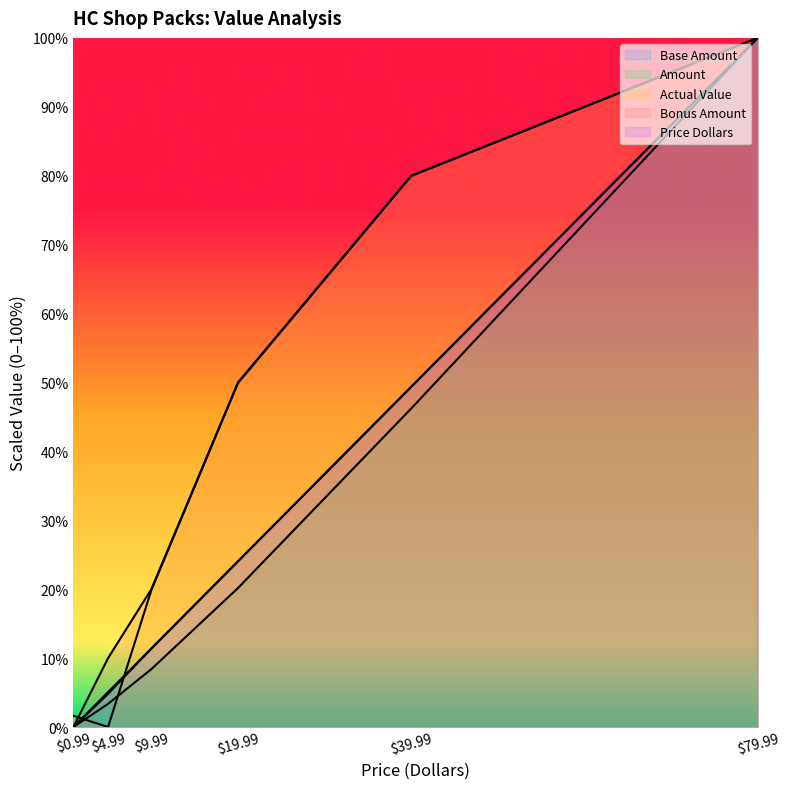

Rank the categories by Base Amount value from highest to lowest.

79.99, 39.99, 19.99, 9.99, 4.99, 0.99